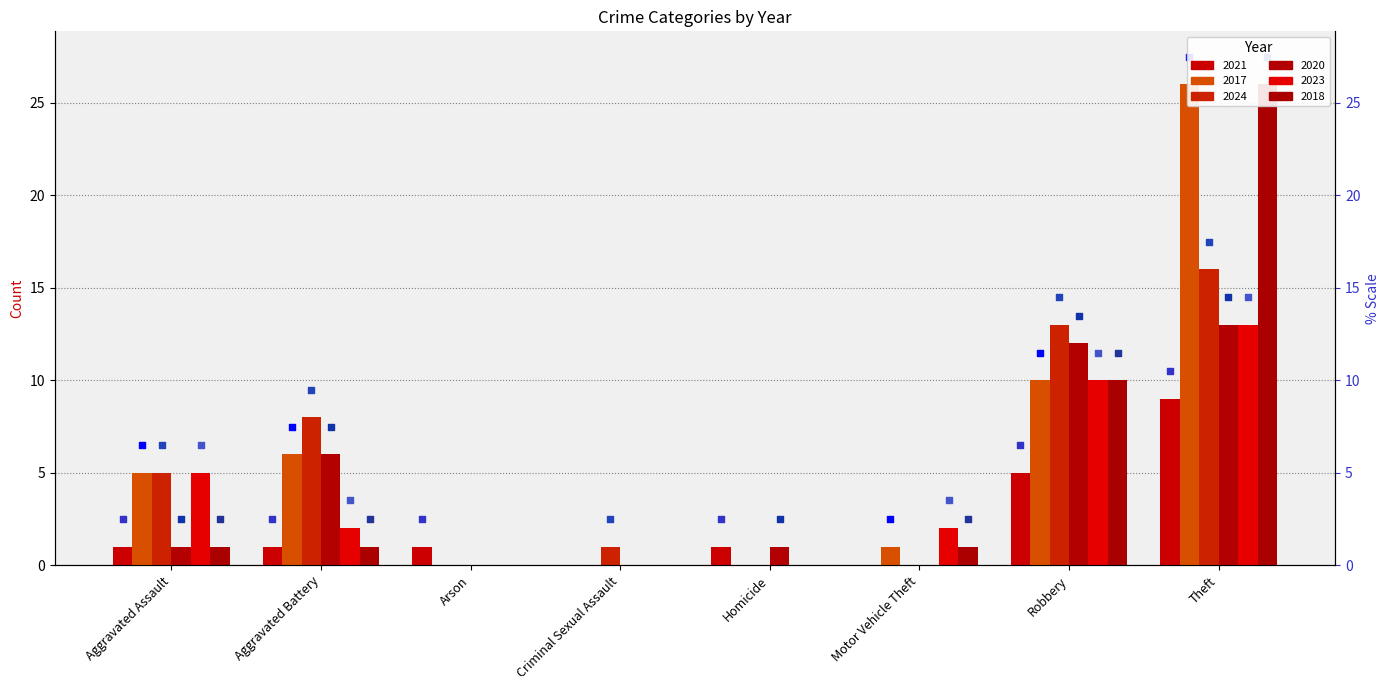

Which series contains the highest Y value?

2017